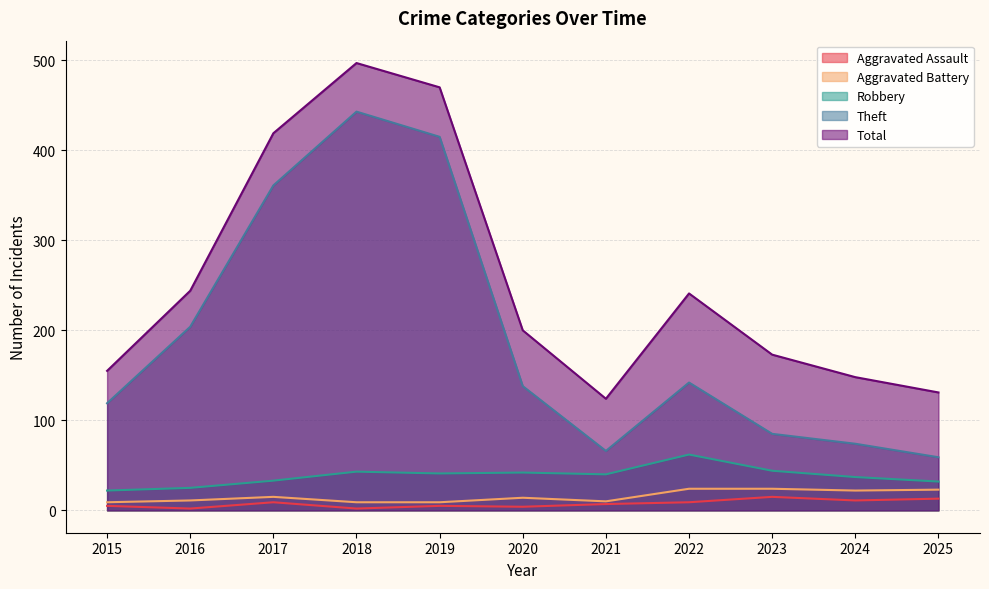

At how many categories does at least one series exceed 231?

5